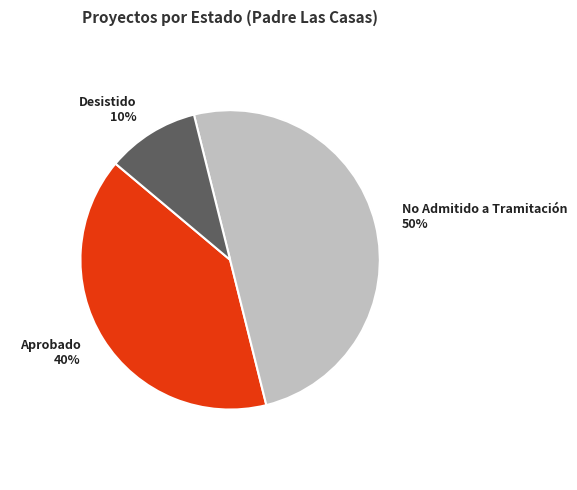

Rank the categories by value from highest to lowest.

No Admitido a Tramitación, Aprobado, Desistido